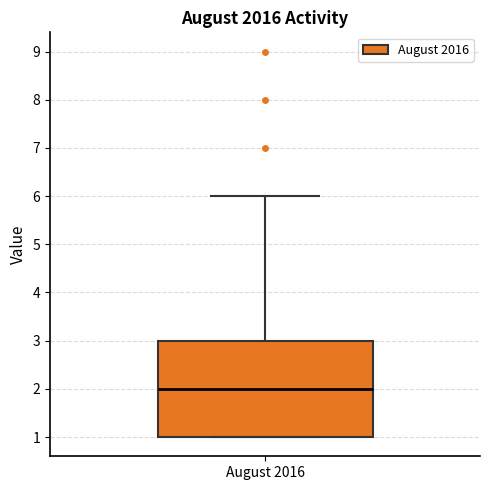

Where does the median line of the box for August 2016 sit on the y-axis? The values are not printed on the chart, so give them approximately, as read against the axis.

2